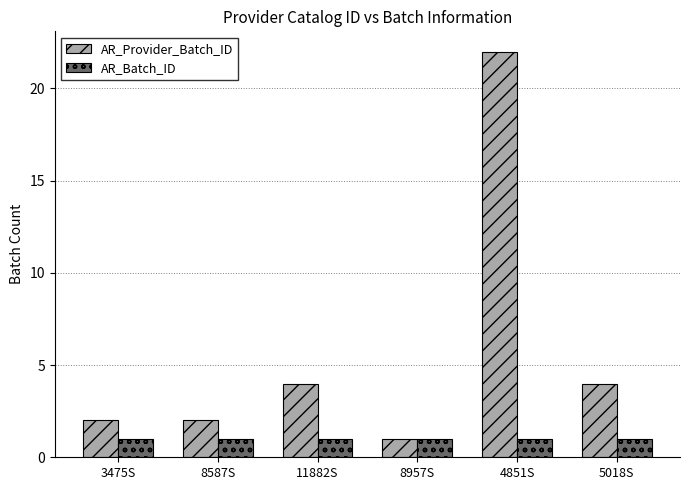

Read the AR_Provider_Batch_ID value at 4851S.

22